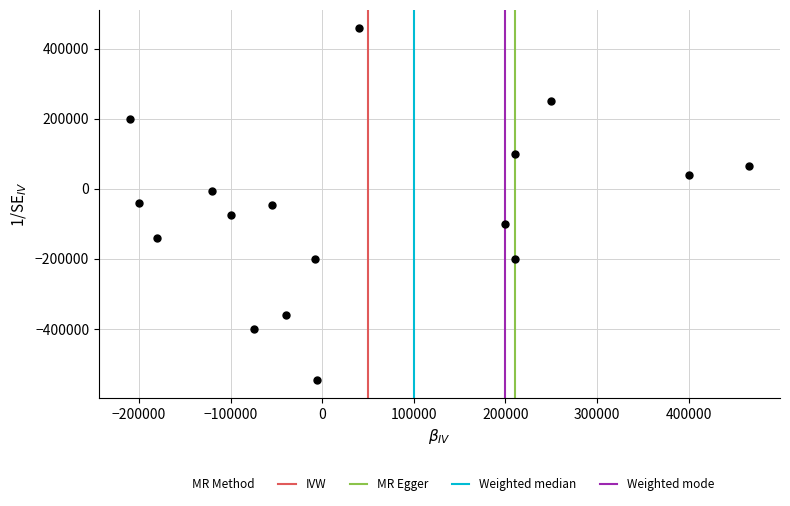

What is the range of X values (max minus min)?

676000